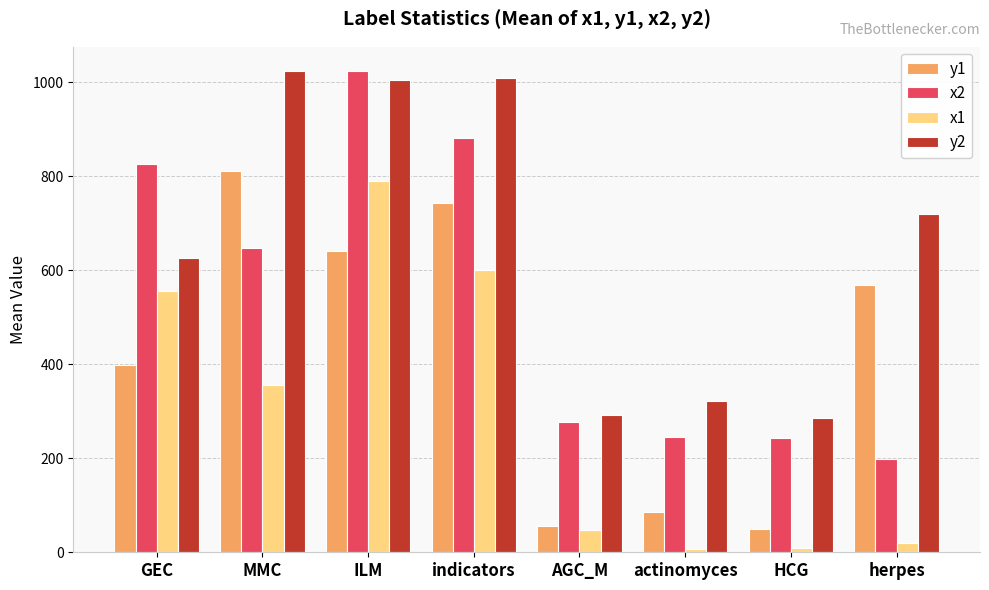

Which series has the largest total across all categories?

y2